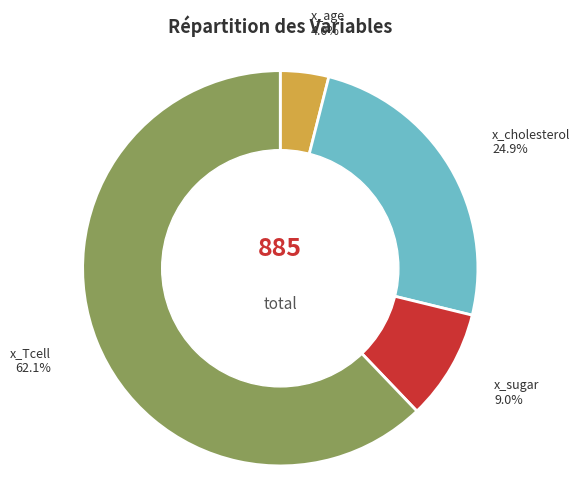

Which slice is the smallest?

x_age